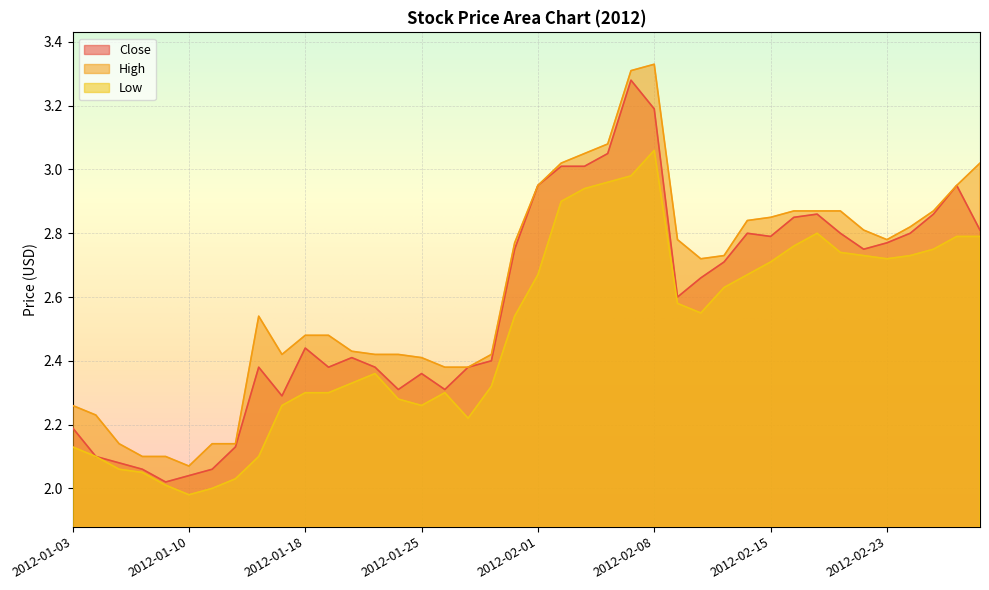

What is the difference between the maximum and minimum values in the High series?

1.3